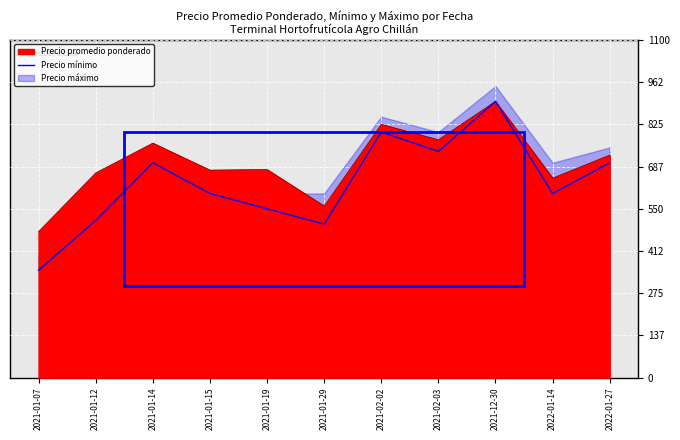

What is the minimum value for Precio promedio ponderado?

476